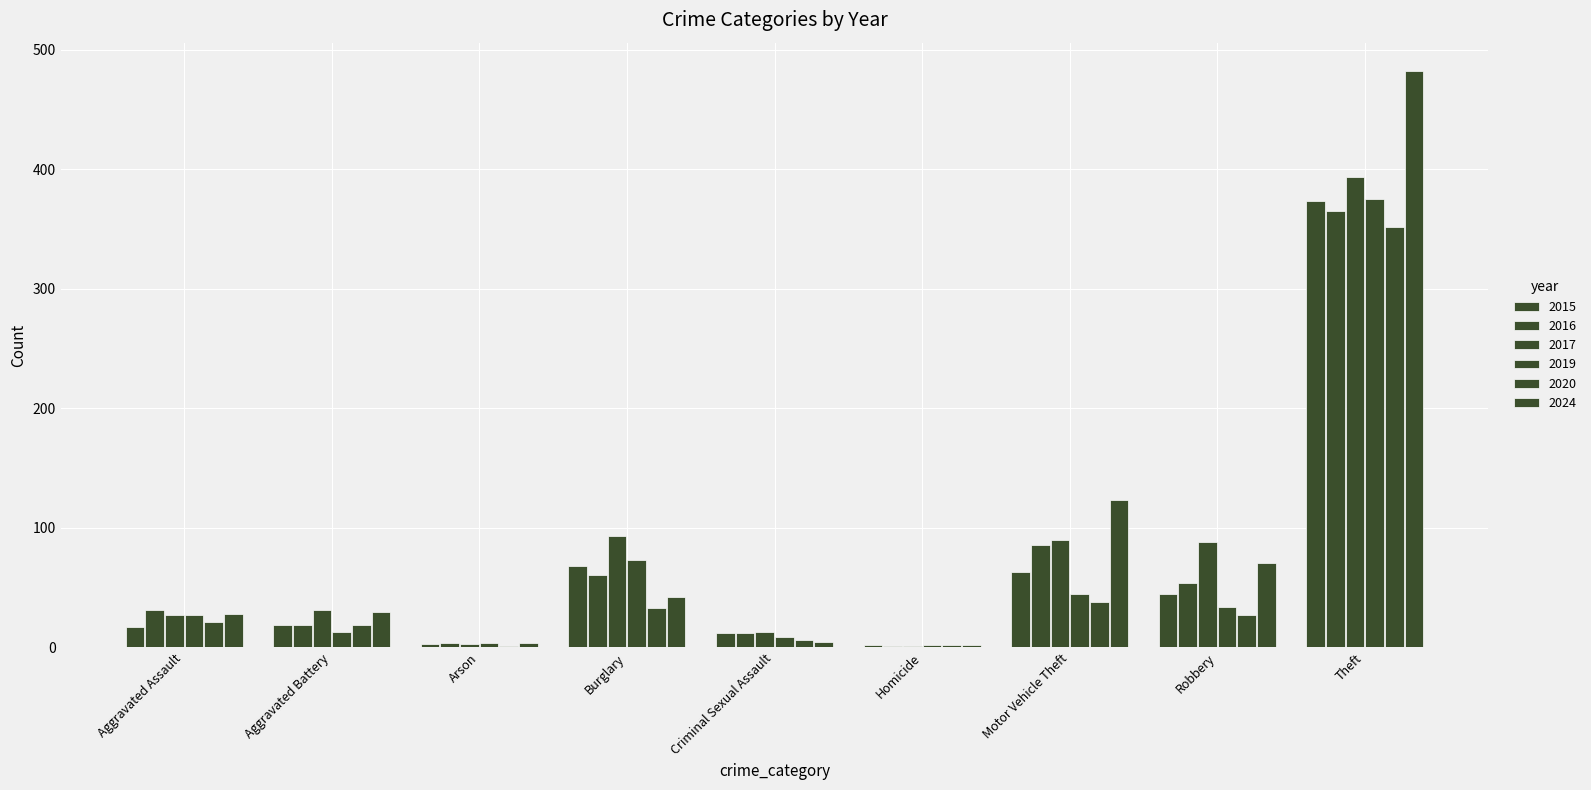

How many series are shown in this chart?

6